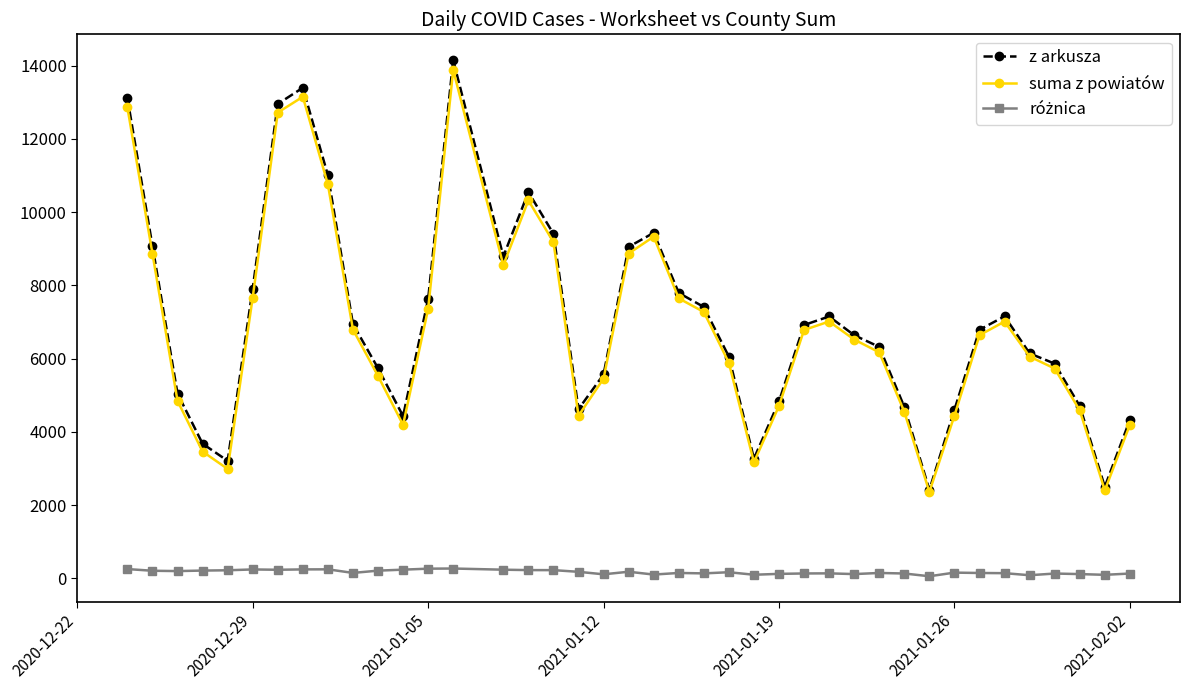

Does the chart have visible grid lines?

No